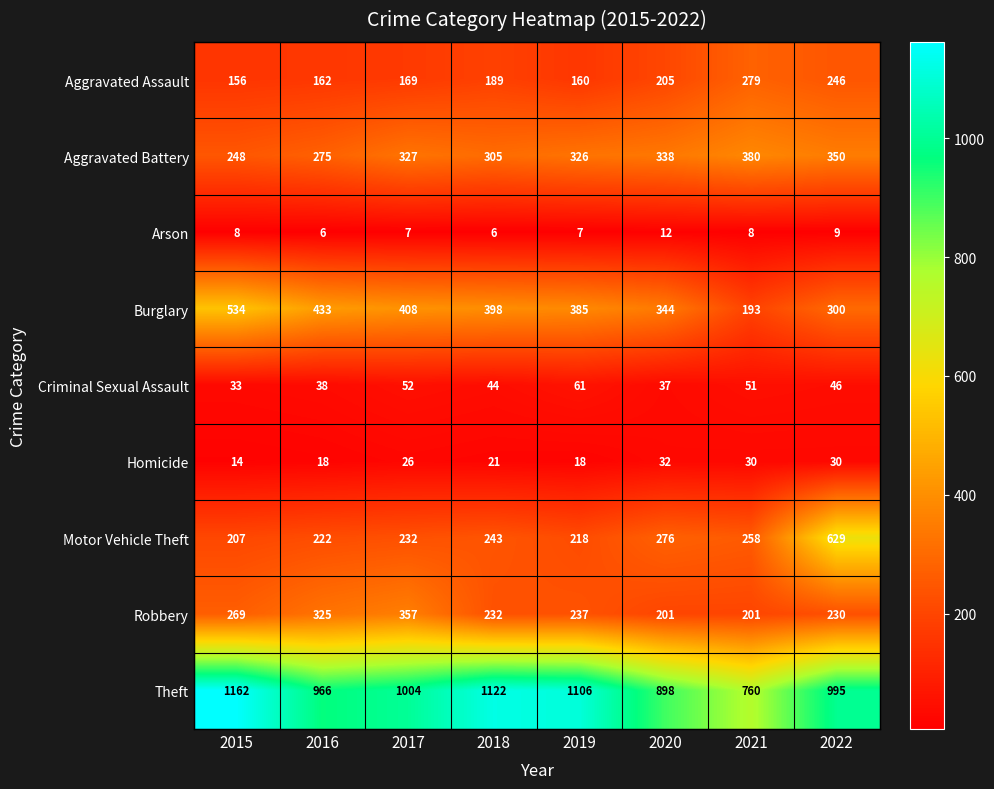

Is it true that Aggravated Battery equals 275 at 2016?

True